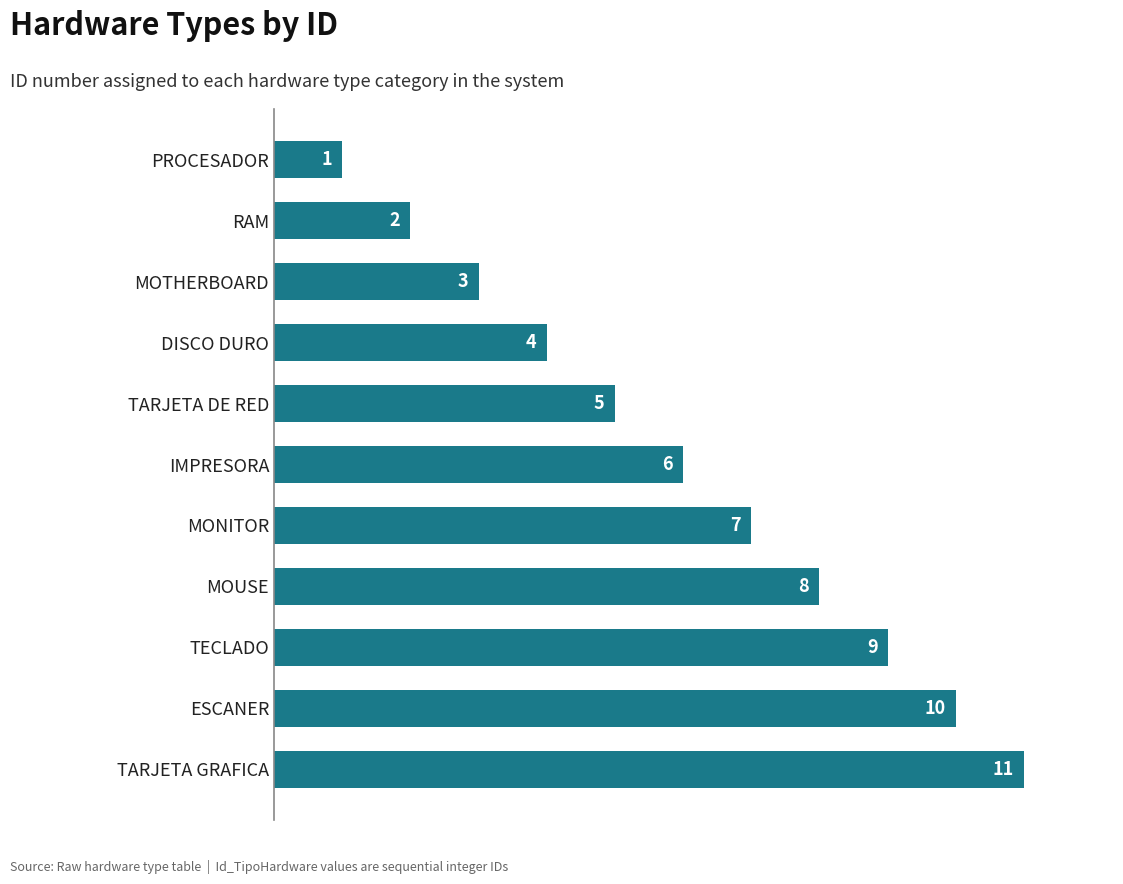

What is the label of the 10th bar from the bottom?

RAM